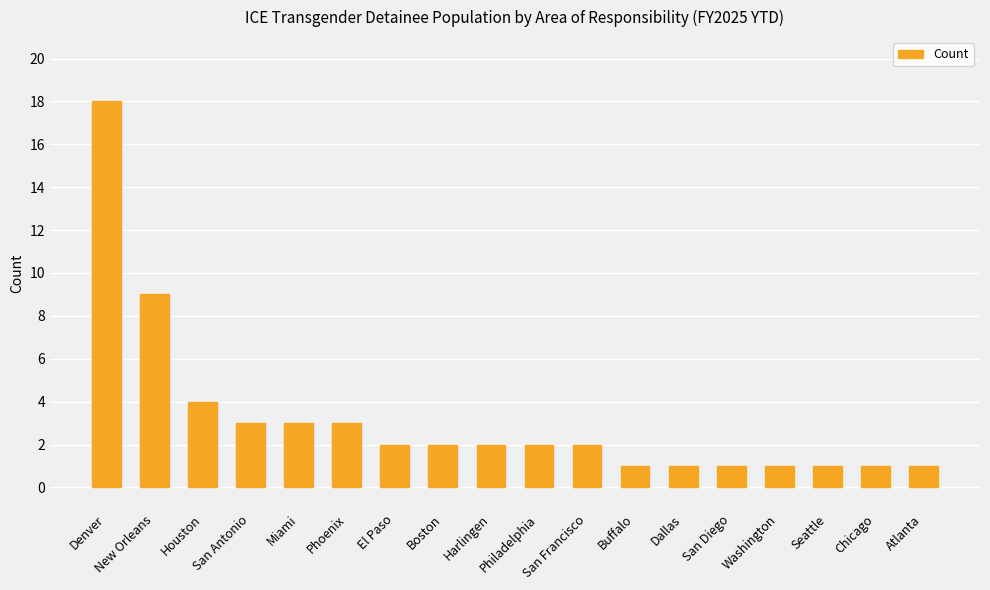

What is the value of the 16th bar from the left?

1